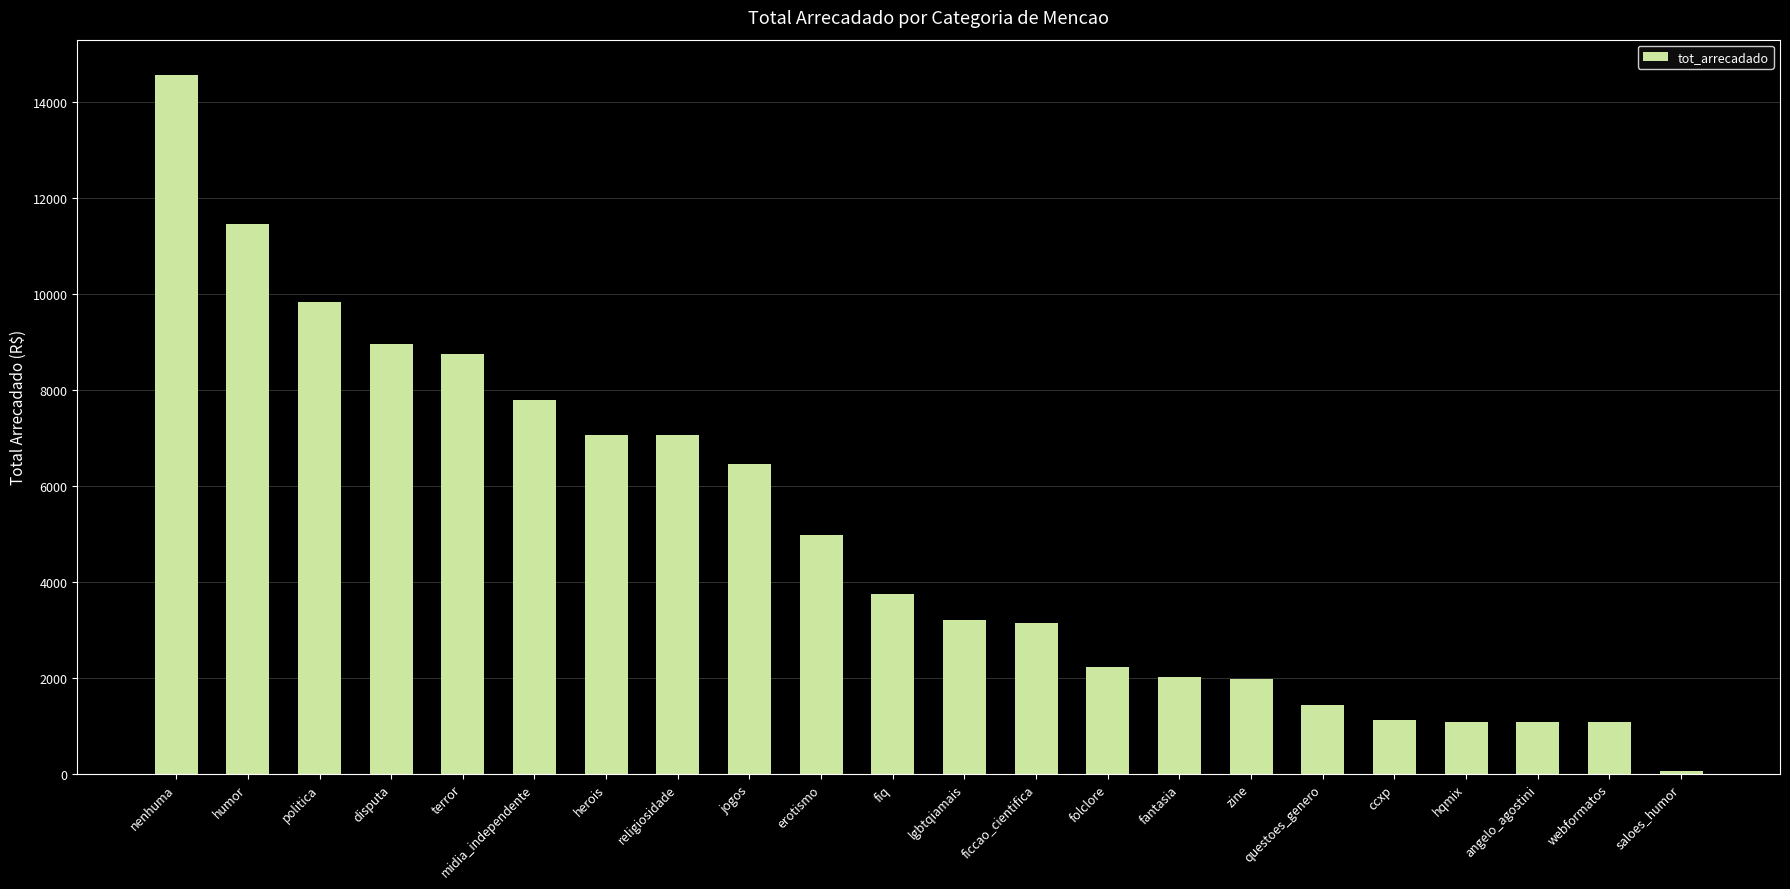

What is the average value?

4956.1